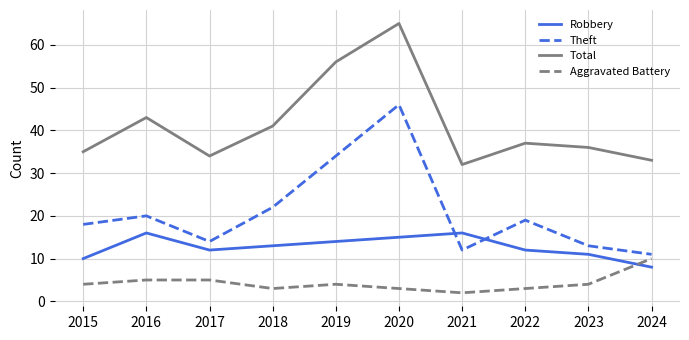

What is the difference between the maximum and minimum values in the Theft series?

35